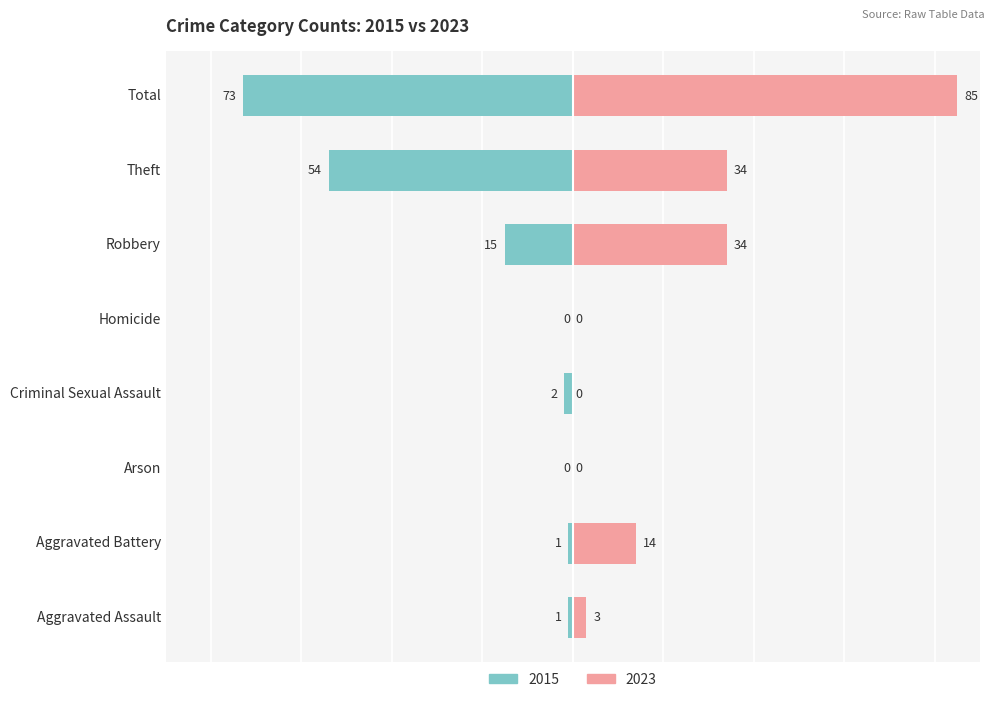

At which label is Right (2023) closest to 42?

Robbery